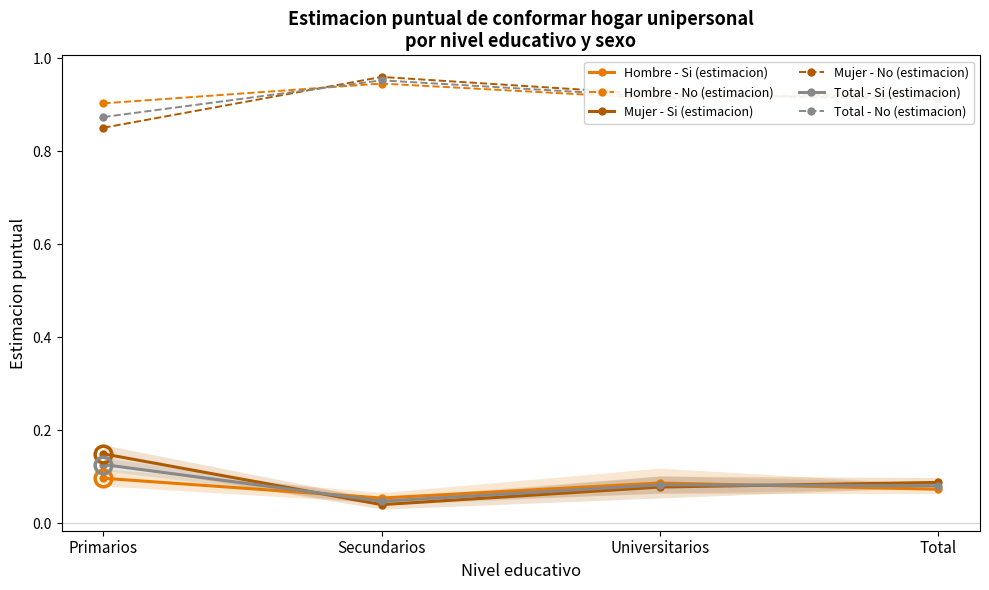

Reading left to right, extract all data points from this chart.

Hombre - Si (estimacion): 0.1	0.1	0.1	0.1
Hombre - No (estimacion): 0.9	0.9	0.9	0.9
Mujer - Si (estimacion): 0.1	0.0	0.1	0.1
Mujer - No (estimacion): 0.9	1.0	0.9	0.9
Total - Si (estimacion): 0.1	0.0	0.1	0.1
Total - No (estimacion): 0.9	1.0	0.9	0.9